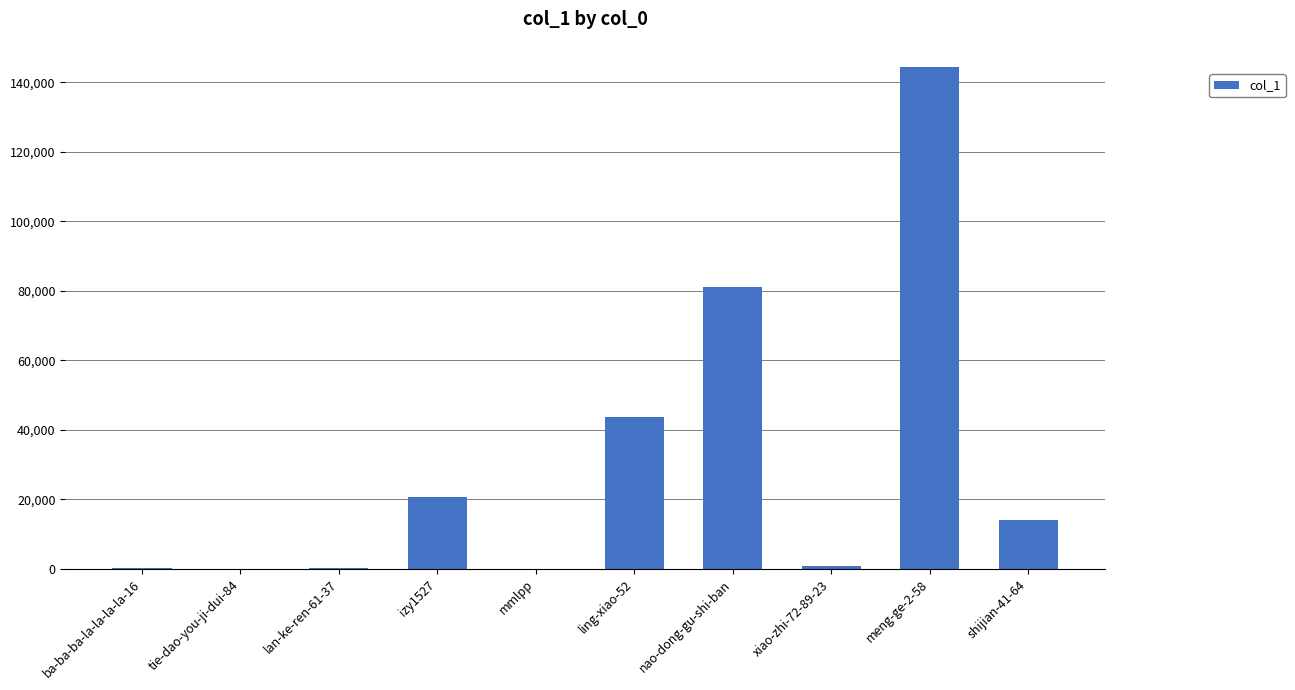

What is the sum of all values?

305552